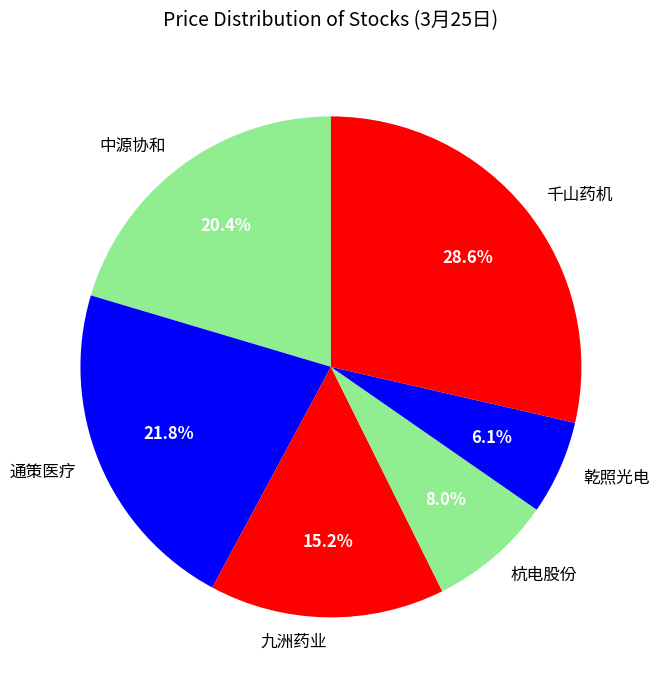

To the nearest percent, what percentage of the pie is 中源协和?

20%